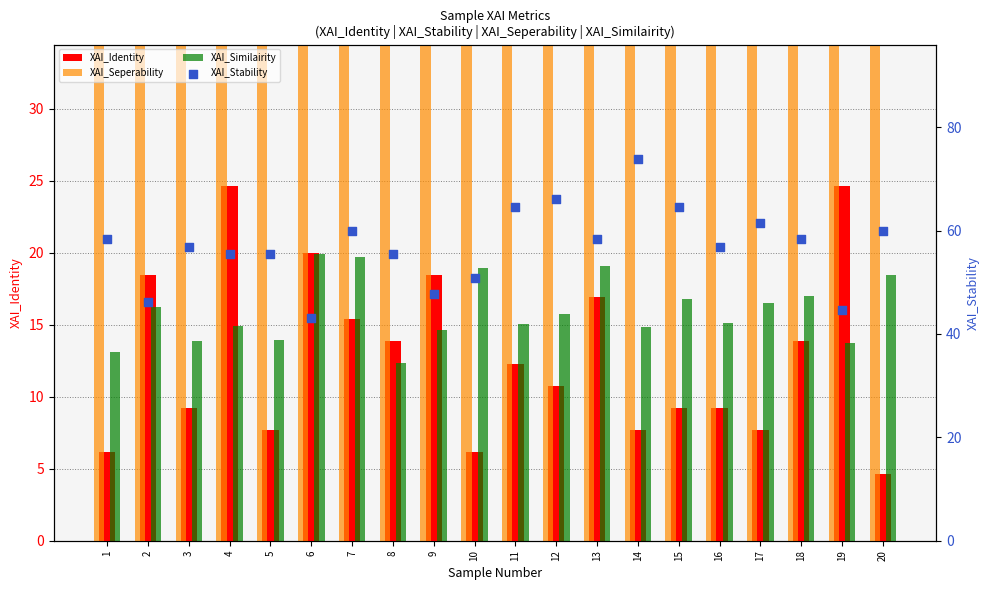

Which series has the largest Y range (max minus min)?

XAI_Stability